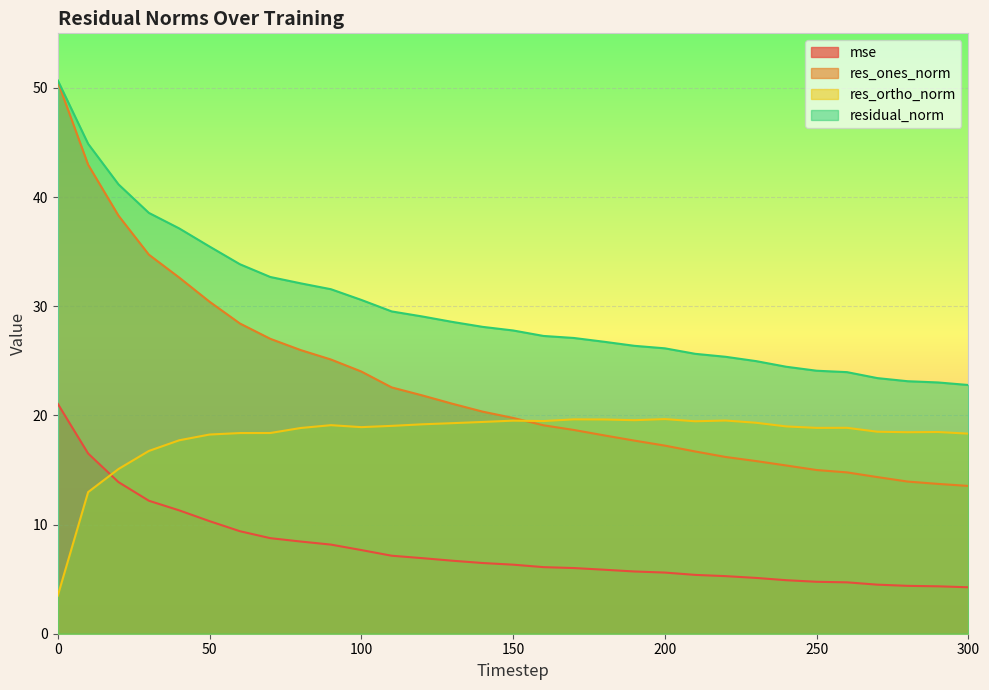

At 90, list the series in order from largest to smallest.

residual_norm, res_ones_norm, res_ortho_norm, mse